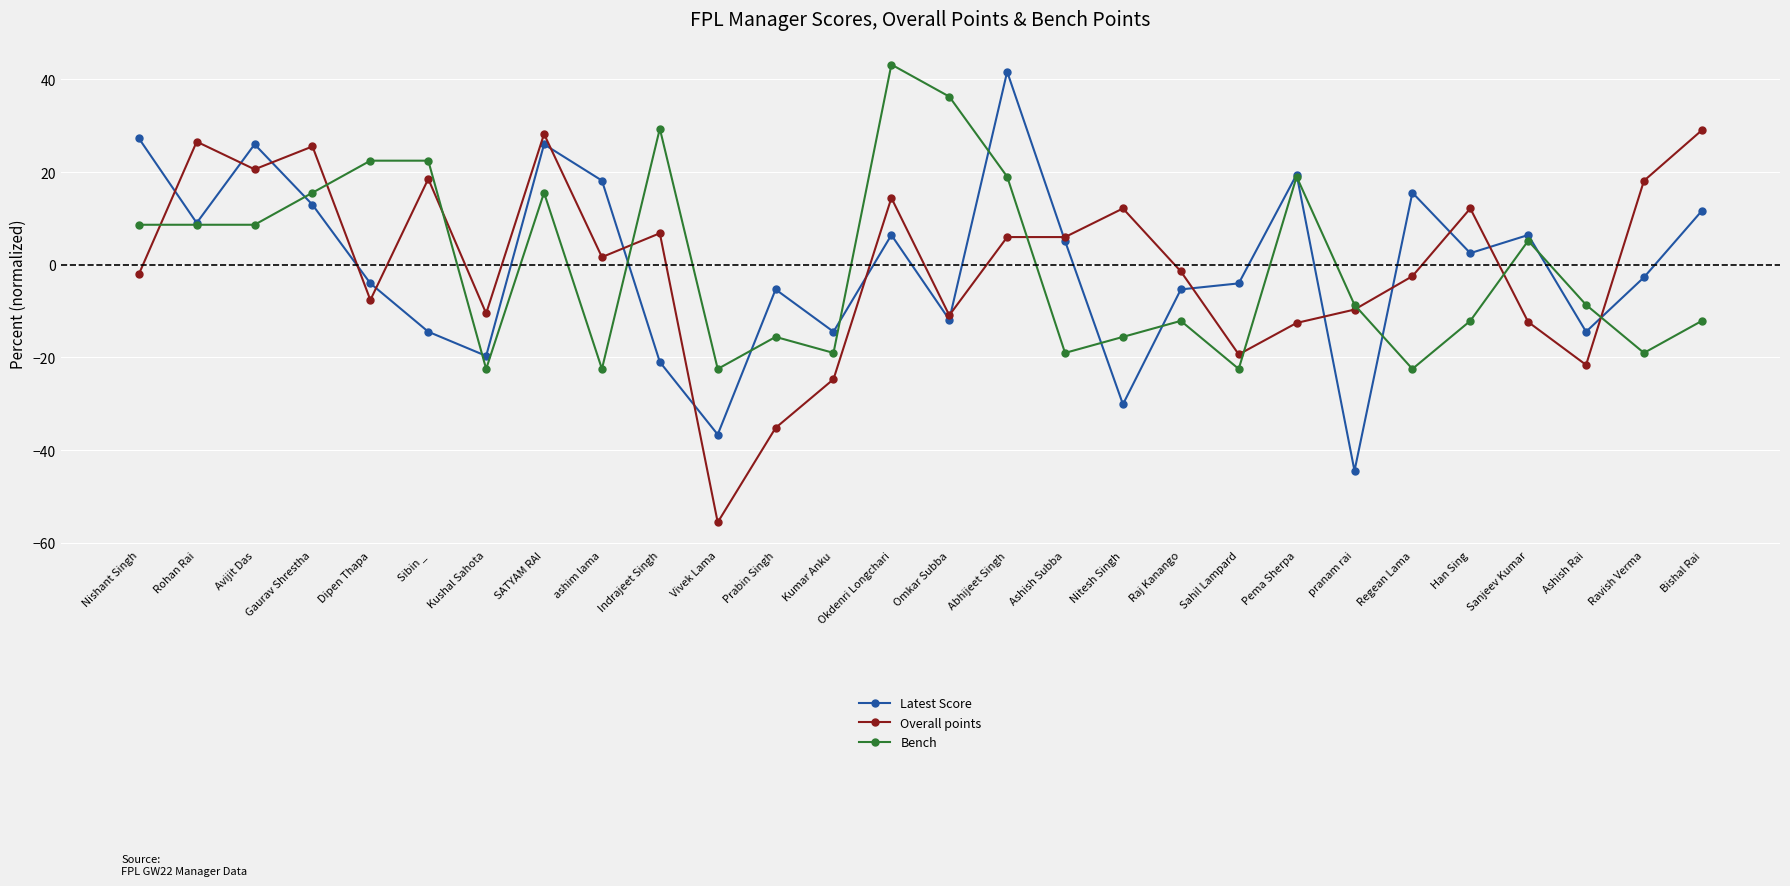

At which category does the chart reach its peak across all series?

Okdenri Longchari